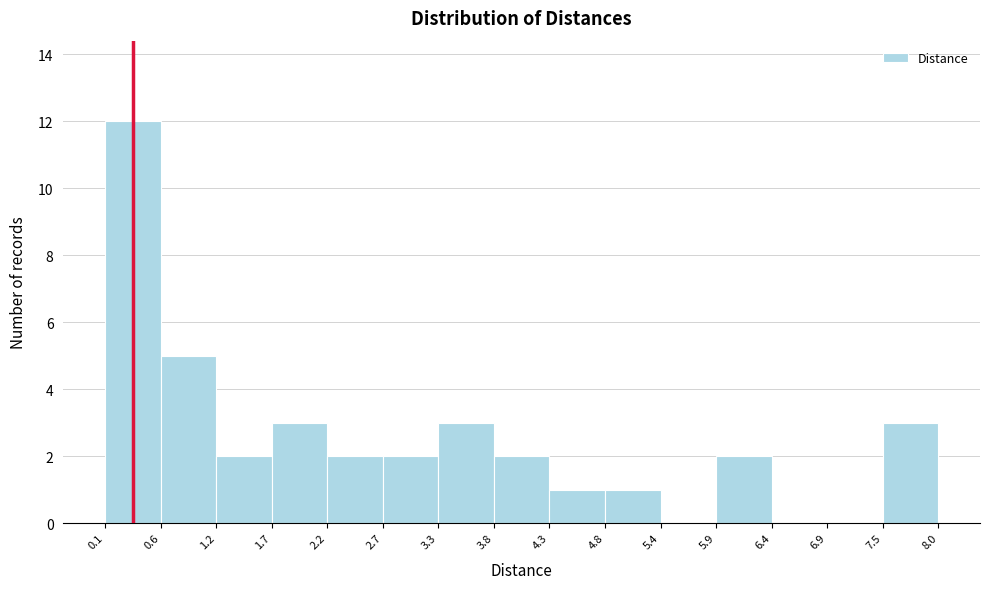

Over which range of the x-axis is the bar tallest?

0.1 to 0.6